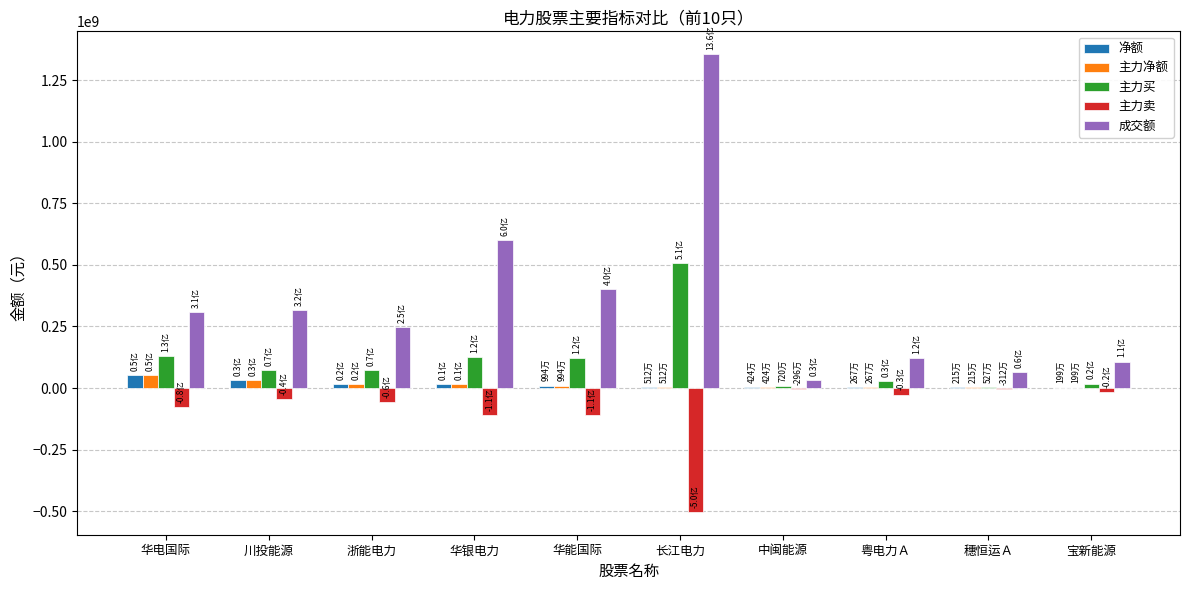

Between 长江电力 and 宝新能源, which series saw the biggest shift?

成交额